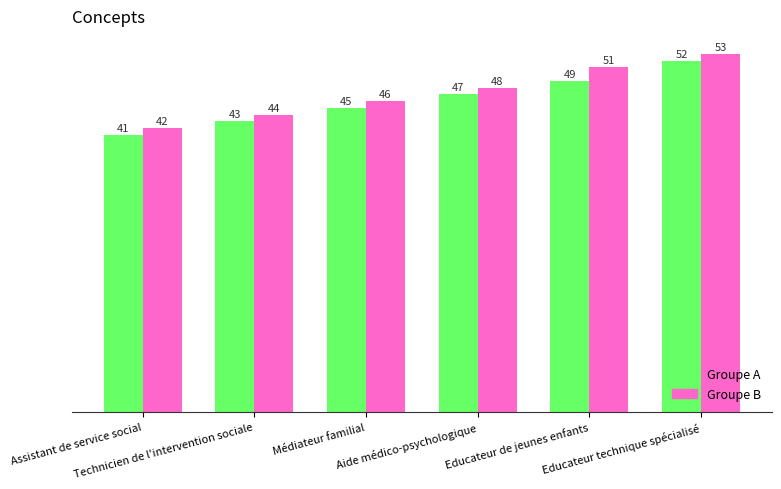

The Groupe B series shows 44 at Technicien de l'intervention sociale. True or false?

True